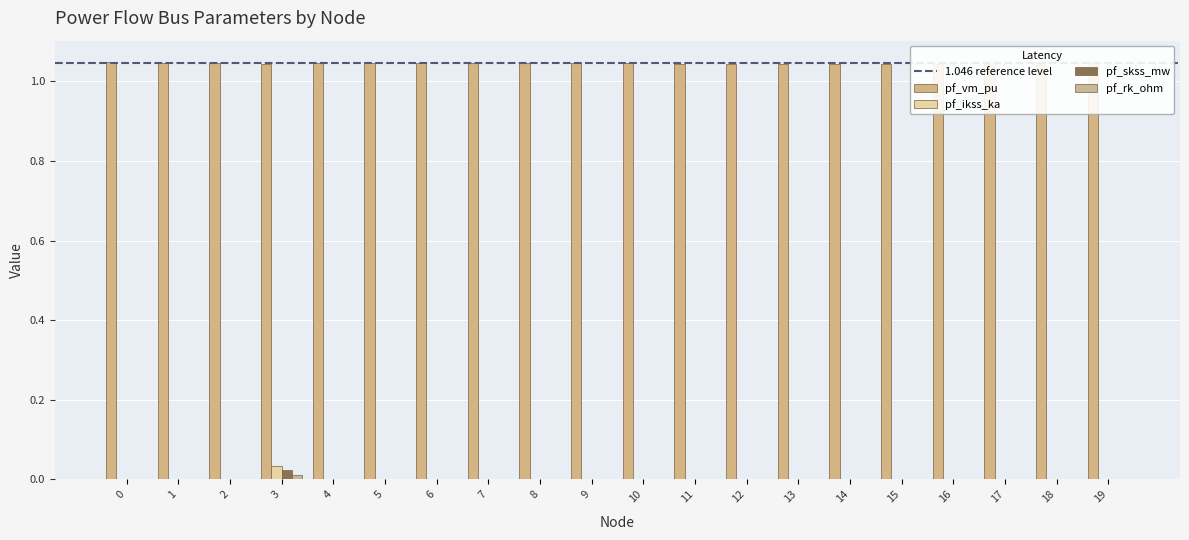

The value of pf_rk_ohm at 17 is 0.0. True or false?

True